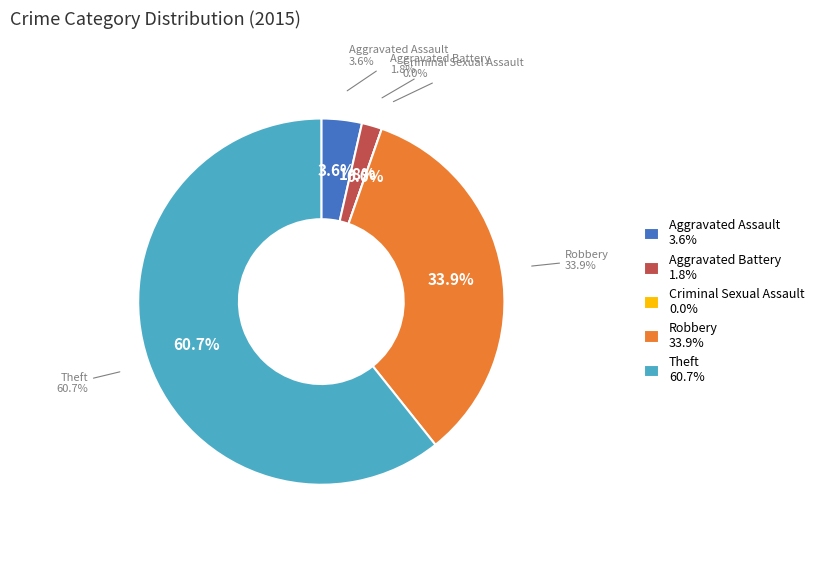

What is the total percentage of Criminal Sexual Assault and Robbery?

33.9%